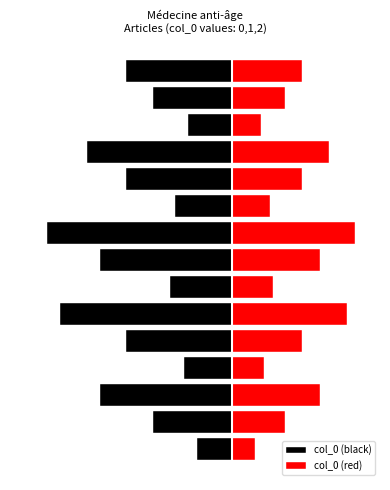

At which label is col_0 (black) closest to -4?

4